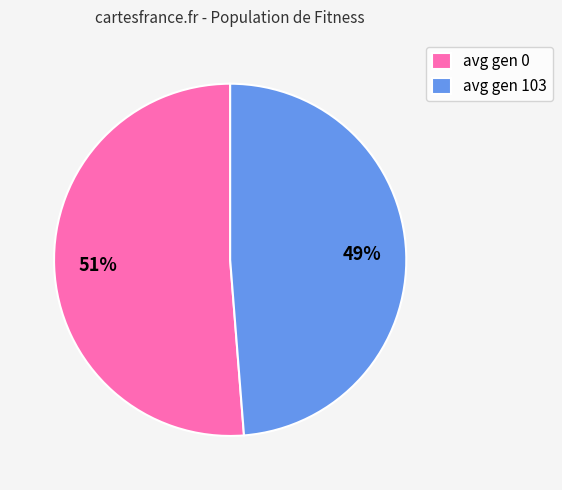

Is the sum of avg gen 103 and avg gen 0 greater than half?

Yes